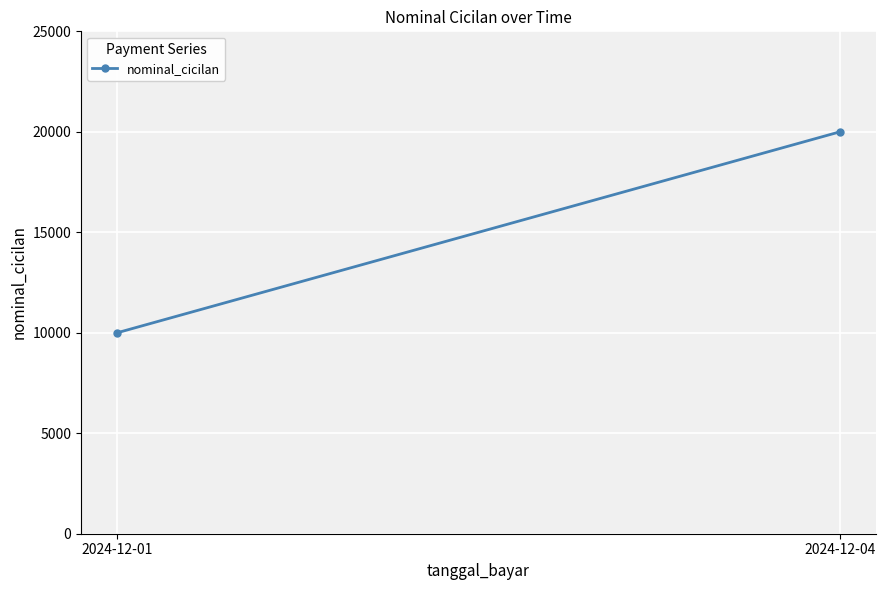

Reading left to right, list all the values displayed in this chart.

10000	20000